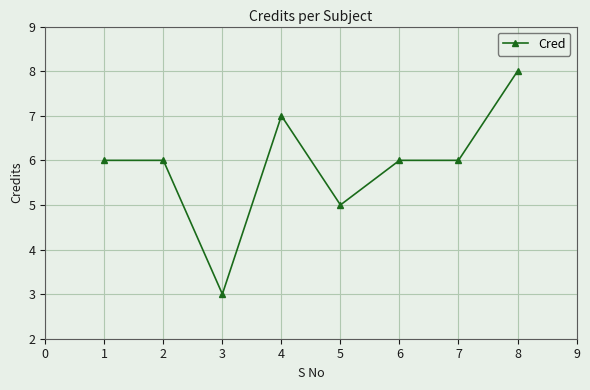

What is the sum of all values?

47